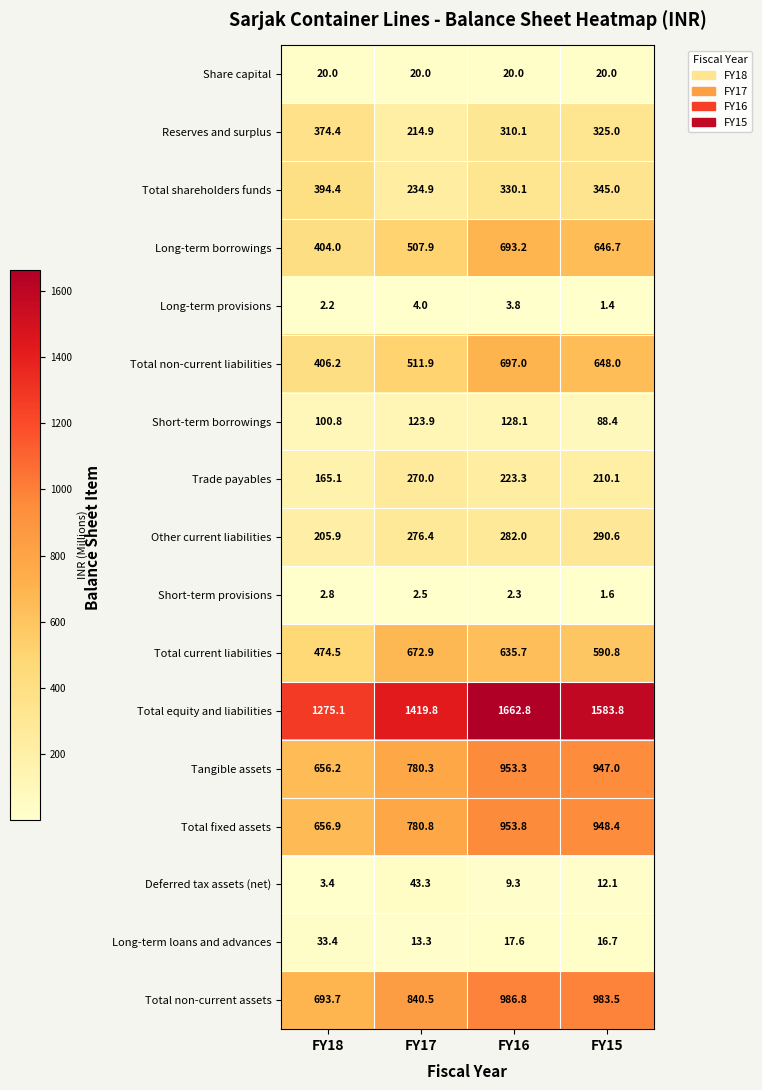

What is the approximate value of Total non-current assets at FY17?

840.5